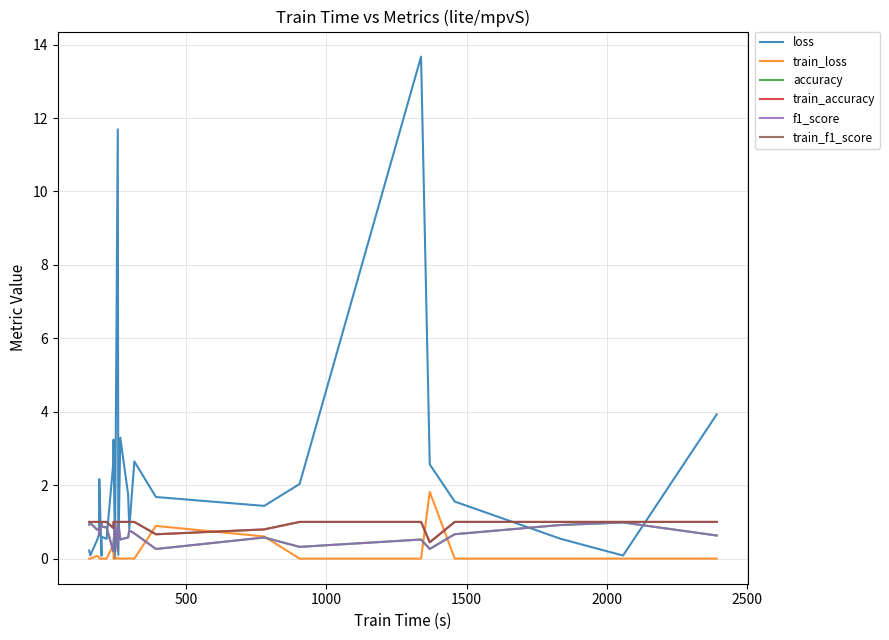

True or false: f1_score has a value of 0.3 at 22.

False